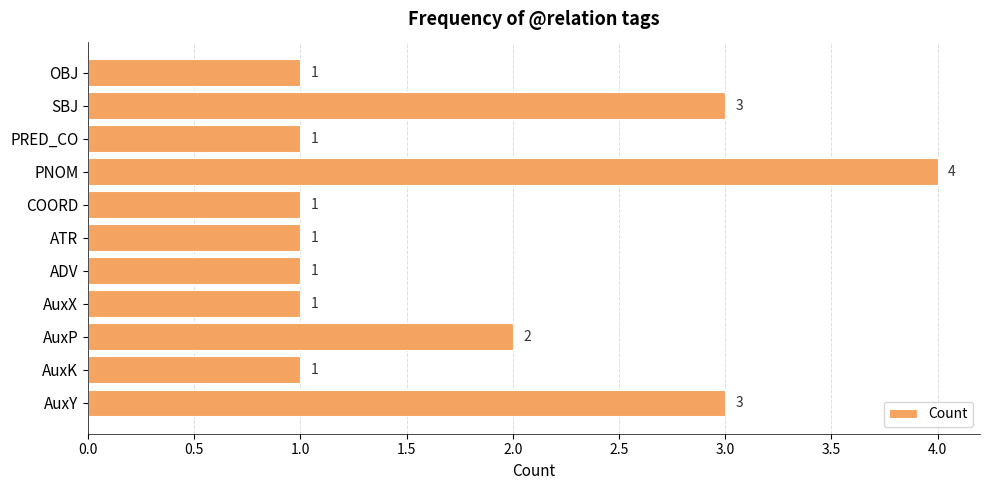

Reading bottom to top, transcribe all the data shown in this chart.

AuxY=3	AuxK=1	AuxP=2	AuxX=1	ADV=1	ATR=1	COORD=1	PNOM=4	PRED_CO=1	SBJ=3	OBJ=1